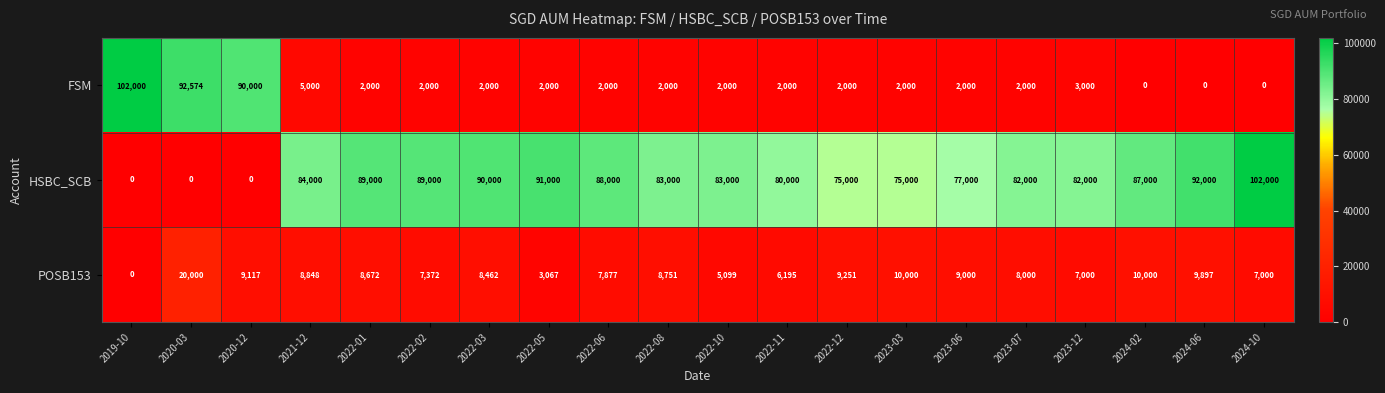

What is the sum of all FSM values?

316574